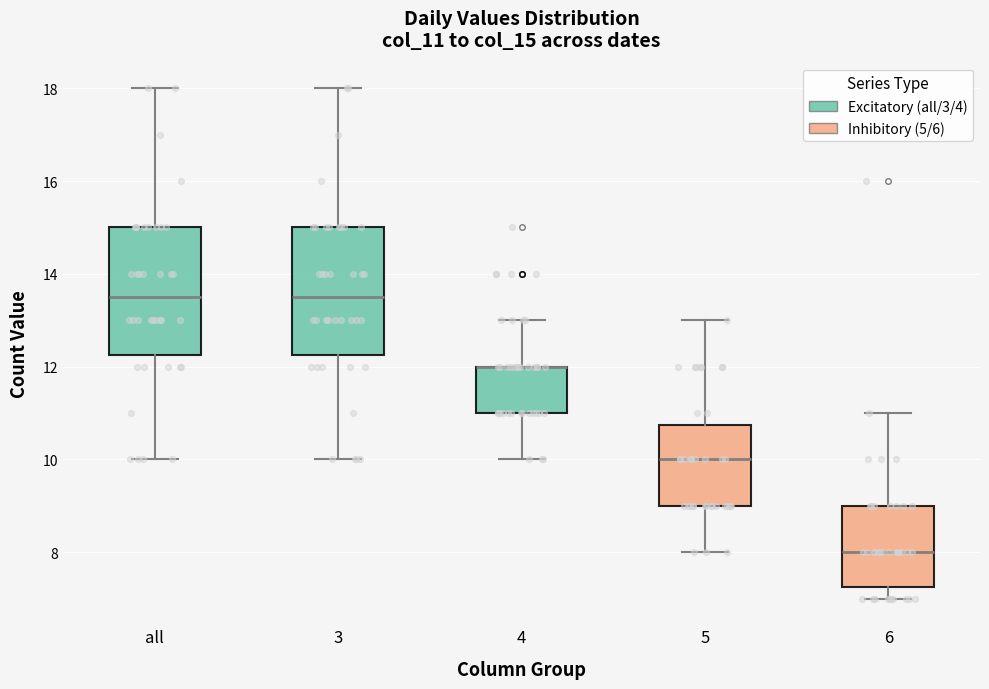

Where does the lower whisker of the box for 4 end on the y-axis? The values are not printed on the chart, so give them approximately, as read against the axis.

10.0